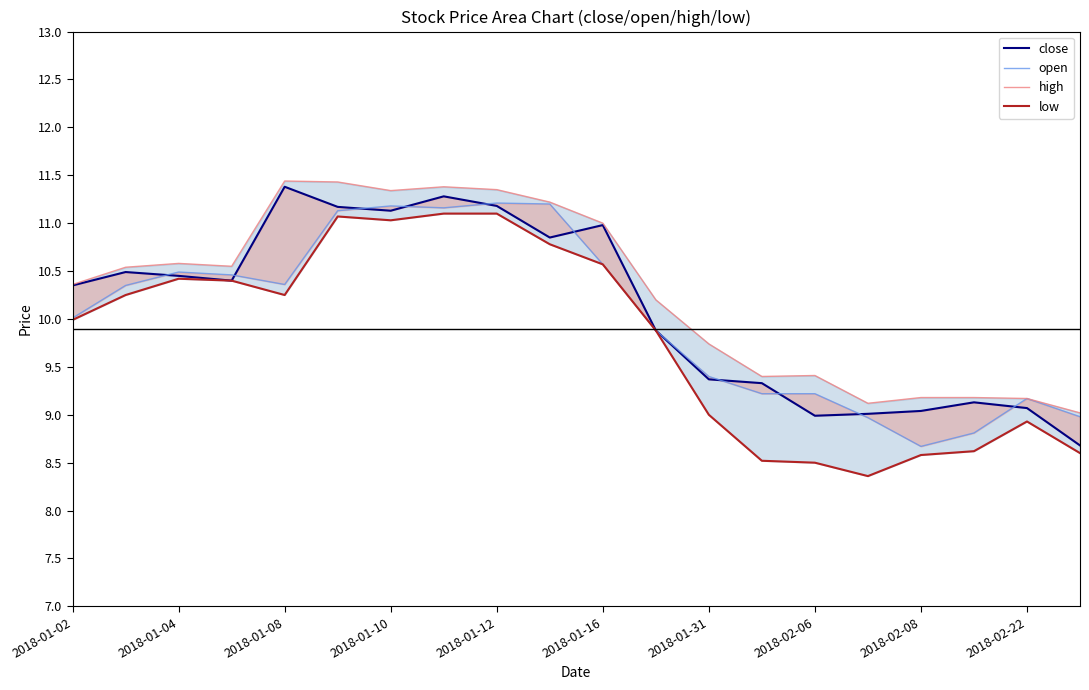

How many lines are shown in the chart?

4